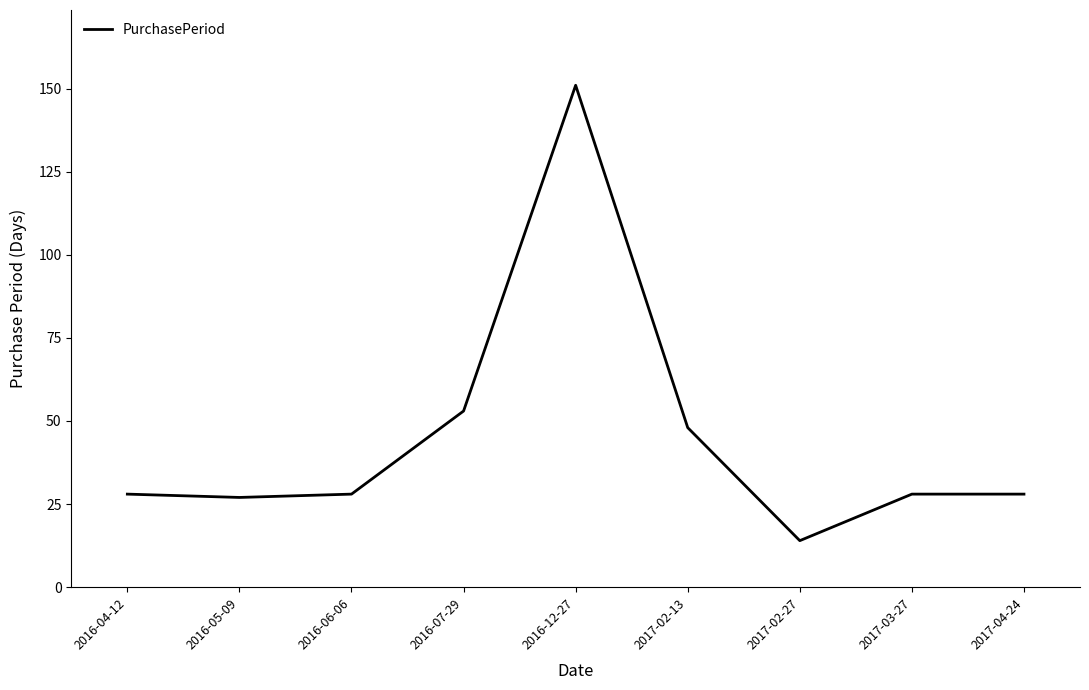

What position from the left is 2017-04-24?

9